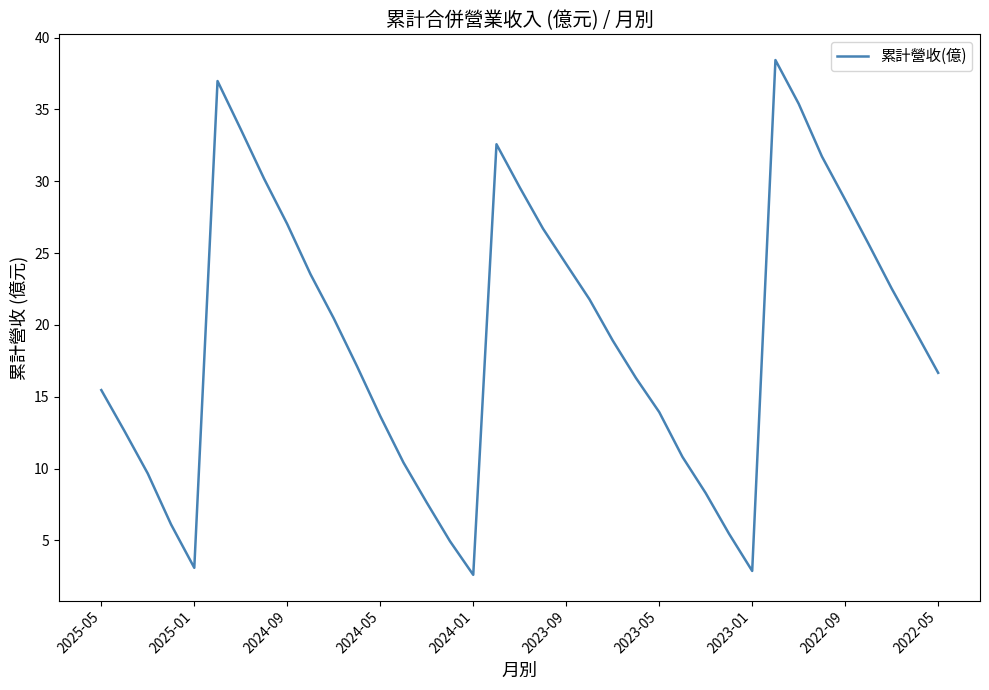

What is the difference between the maximum and minimum values?

35.8